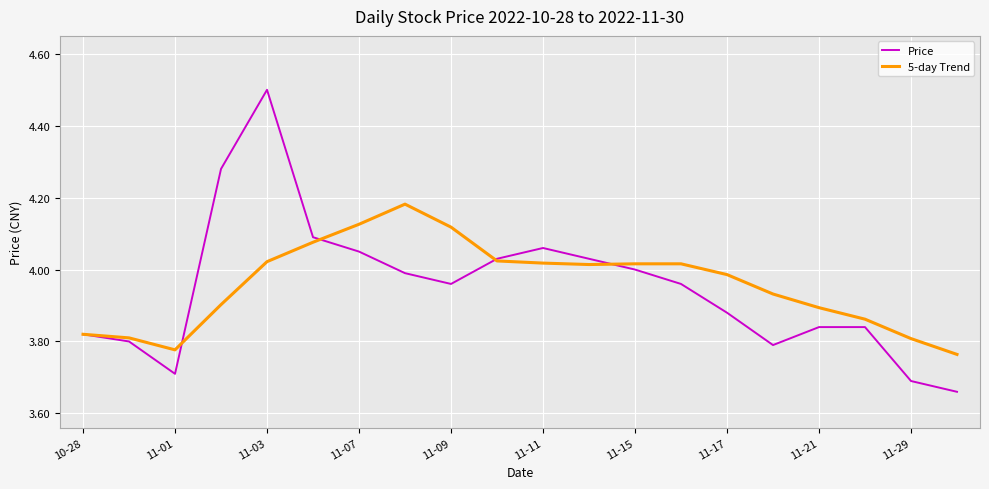

Rank the series by their average value, from lowest to highest.

Price, 5-day Trend